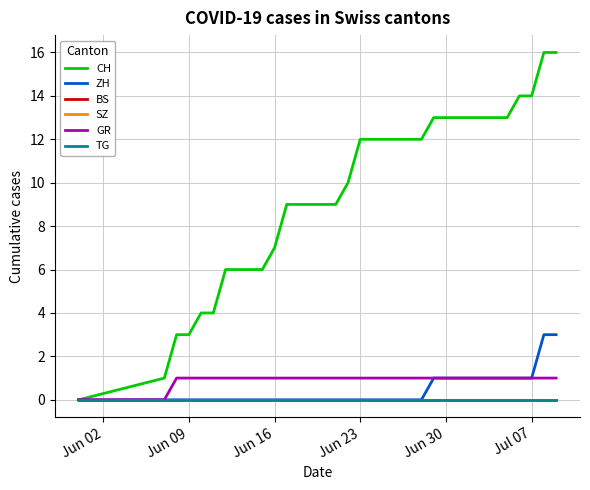

Is this an area chart (filled region under the line)?

No